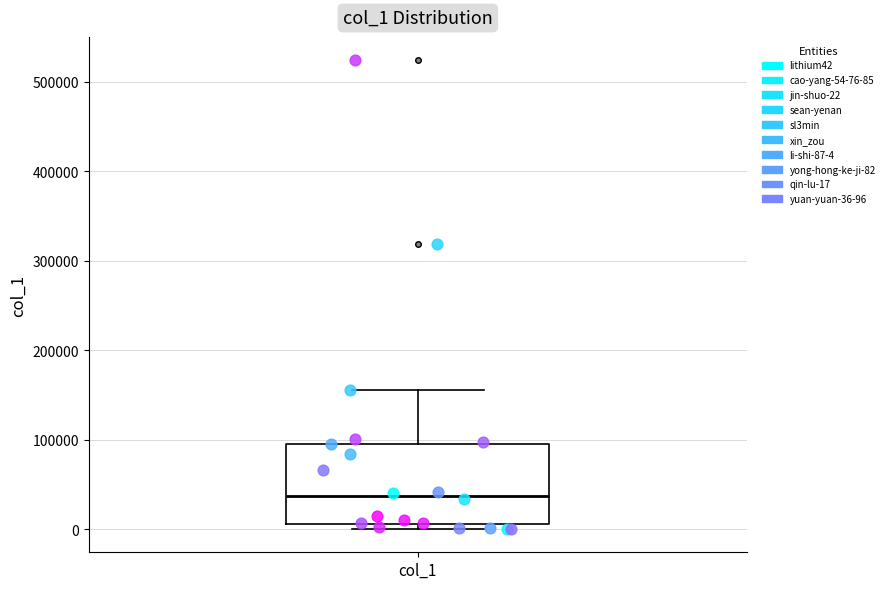

Where is the lower edge of the box for col_1 on the y-axis? The values are not printed on the chart, so give them approximately, as read against the axis.

10000